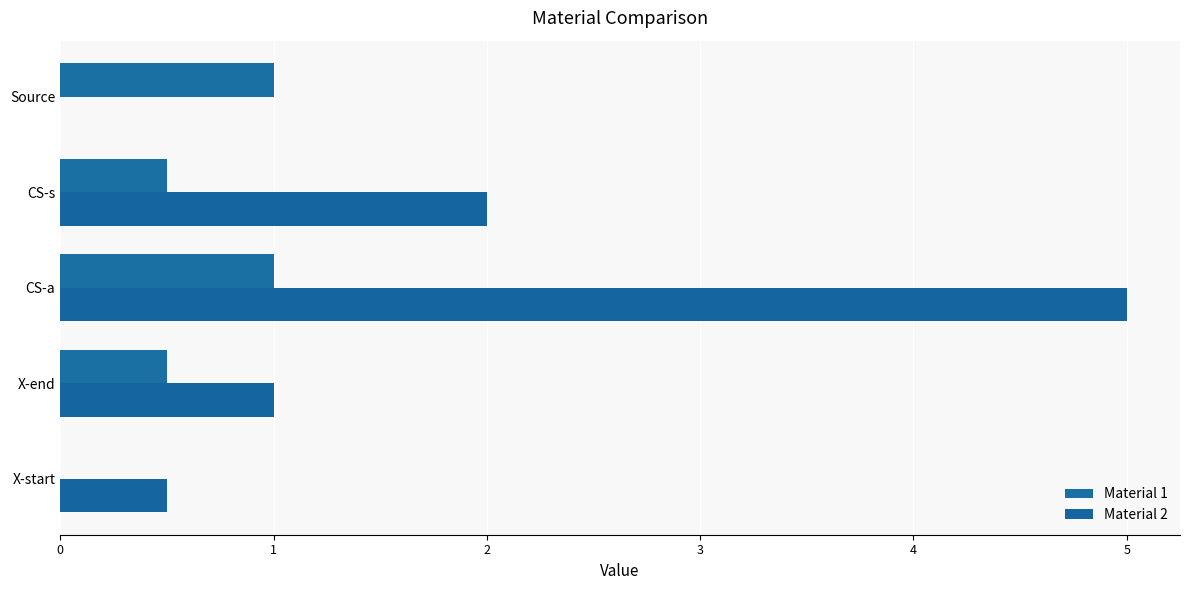

How many series are shown in this chart?

2